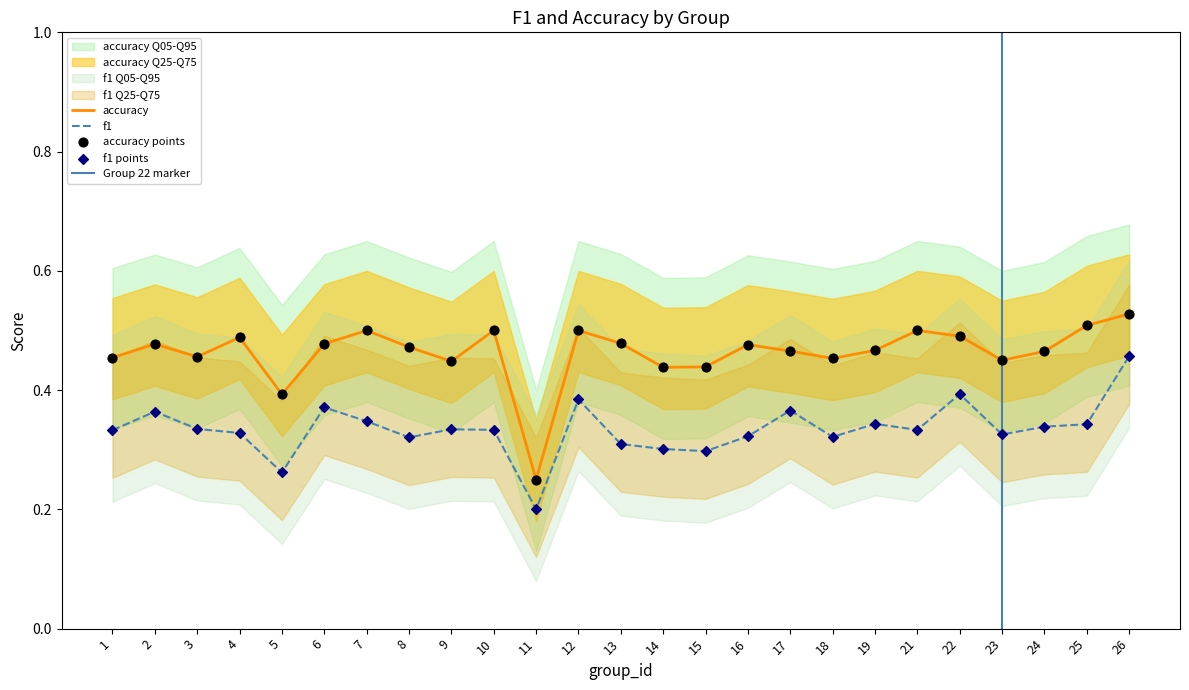

Which series reaches the minimum Y coordinate?

f1